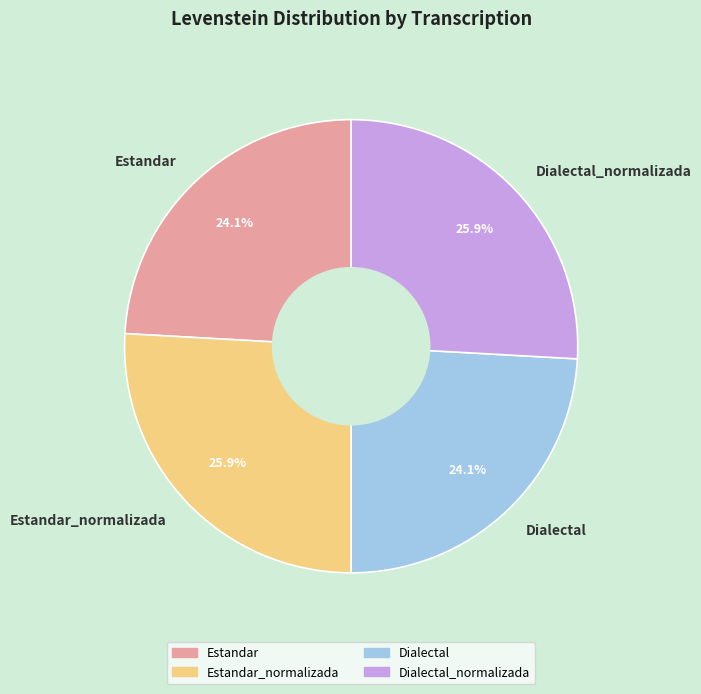

Is there a majority slice in this chart?

No